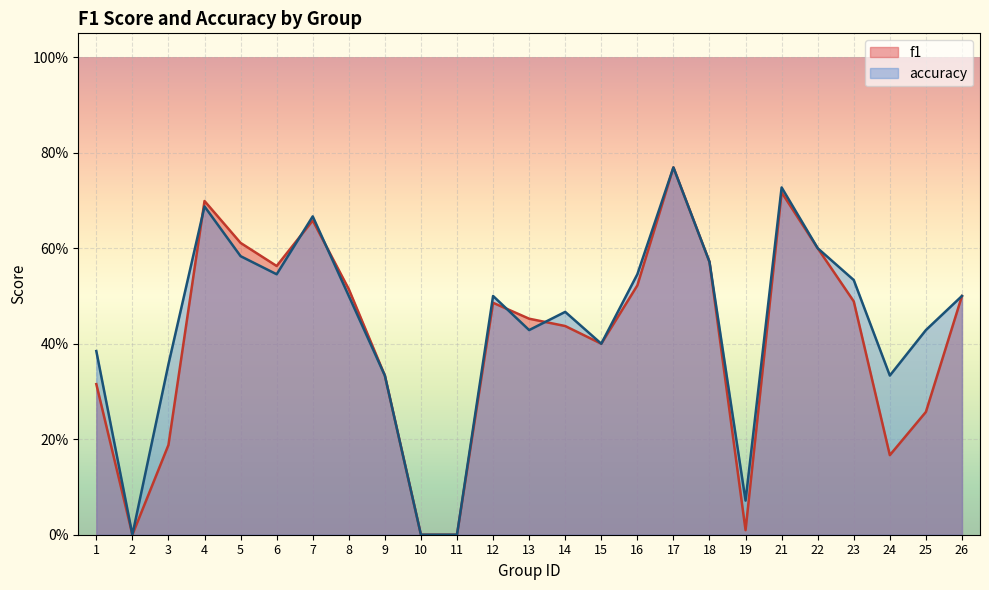

Rank the categories by accuracy value from highest to lowest.

17, 21, 4, 7, 22, 5, 18, 6, 16, 23, 8, 12, 26, 14, 13, 25, 15, 1, 3, 9, 24, 19, 2, 10, 11